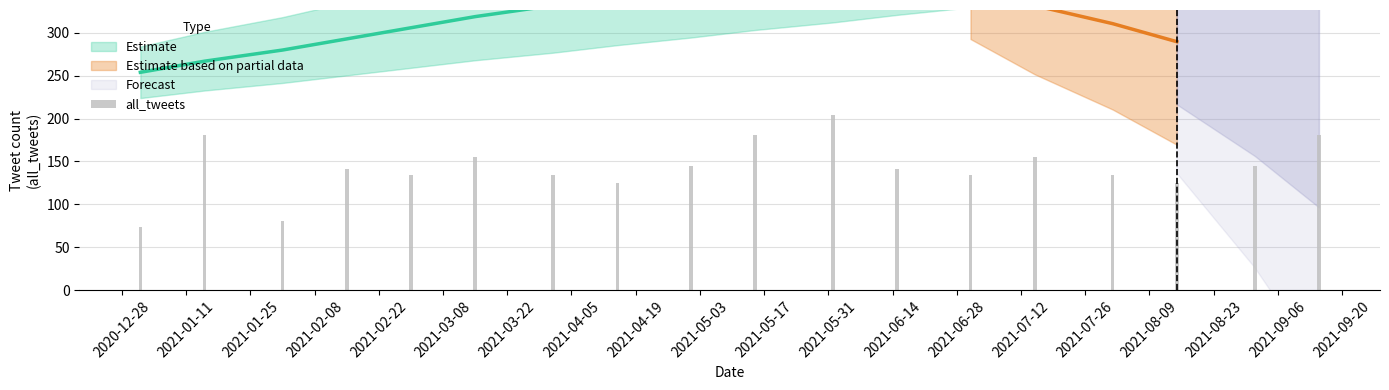

Reading right to left, extract all data points from this chart.

181	145	125	134	155	134	141	204	181	145	125	134	155	134	141	81	181	74